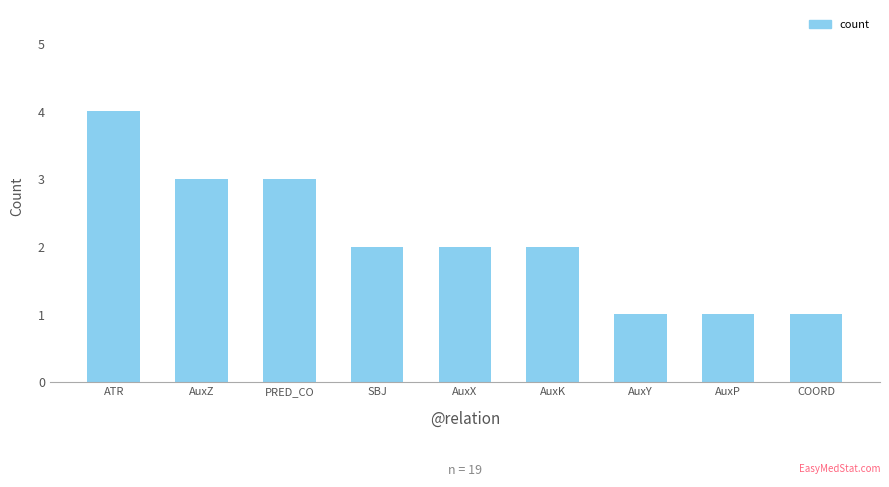

The chart shows a value of 3 at AuxX. True or false?

False